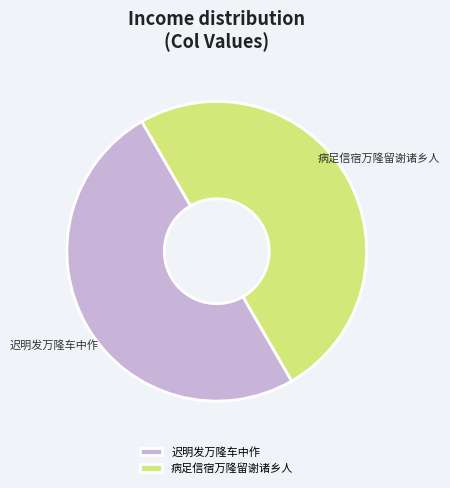

How many segments does this pie chart have?

2